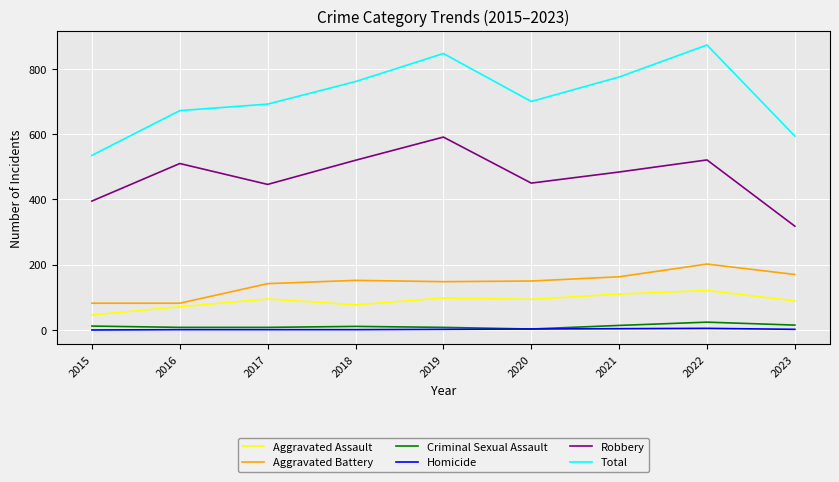

Read the Aggravated Assault value at 2016.

71